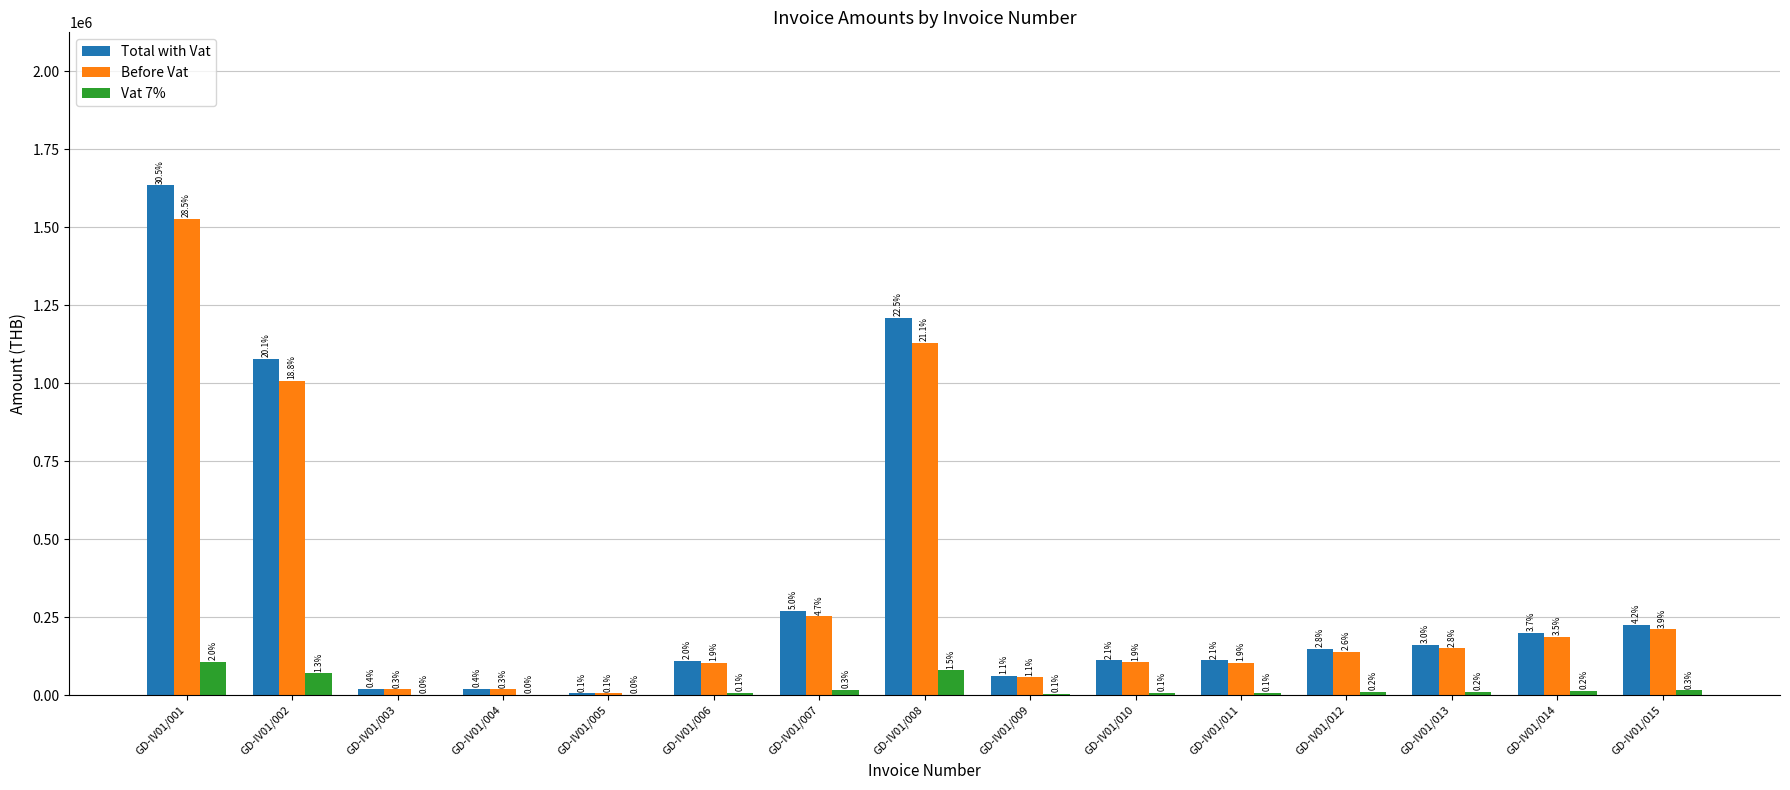

At which label does Vat 7% reach its peak?

GD-IV01/001